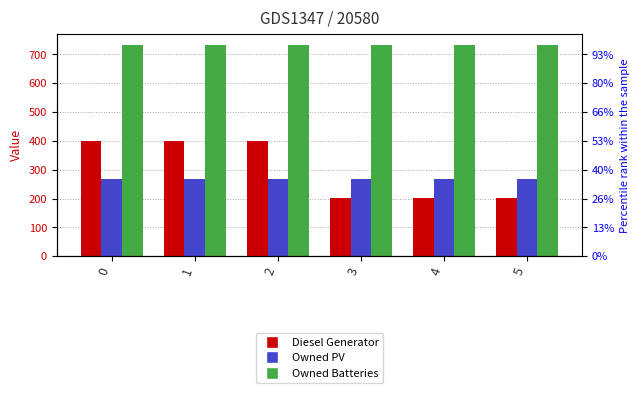

Is the value of Owned Batteries at 0 greater than the value of Diesel Generator at 4?

Yes